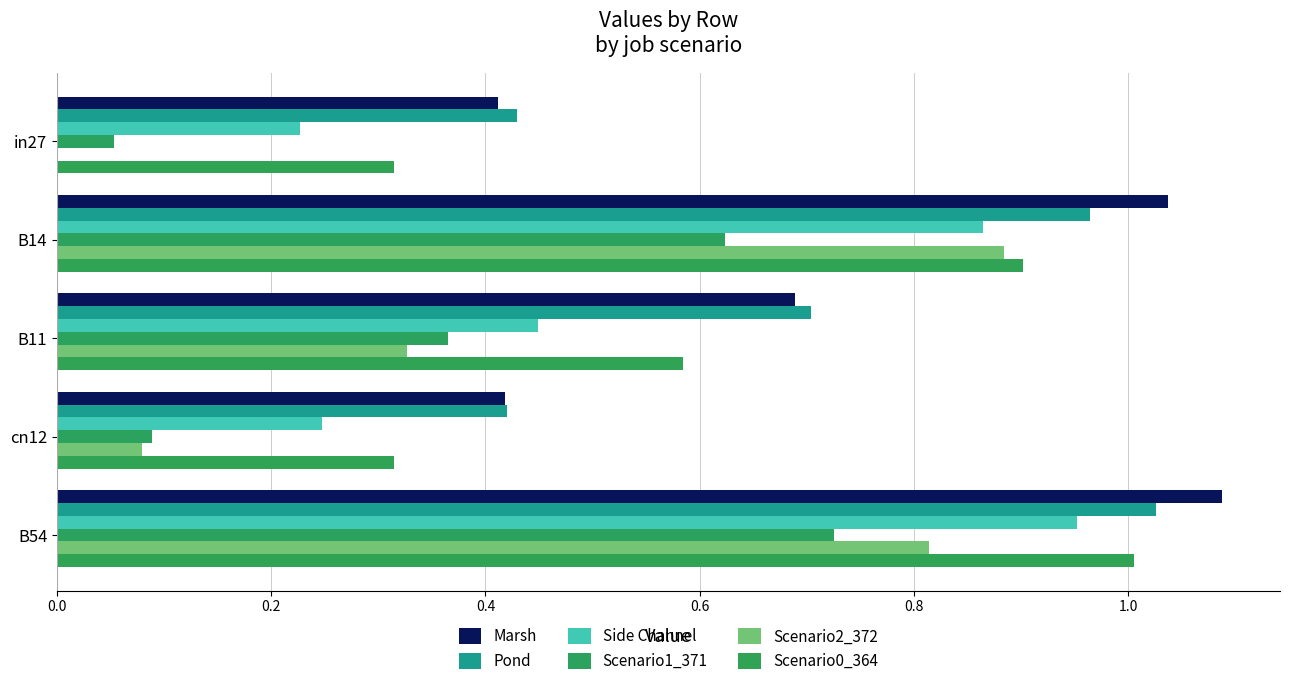

At which category is the sum across all series the highest?

B54